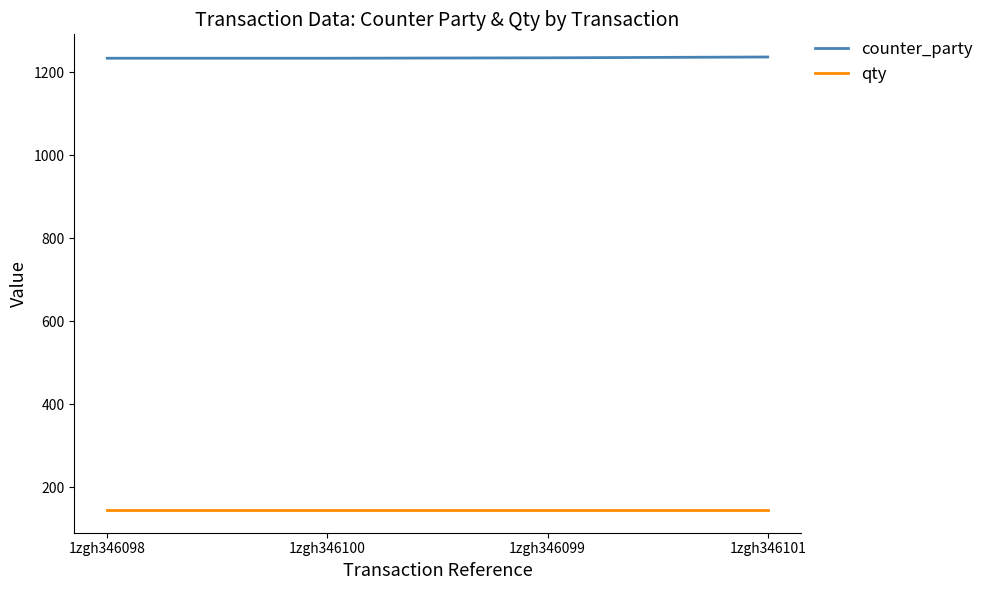

True or false: counter_party and qty intersect in this chart.

False